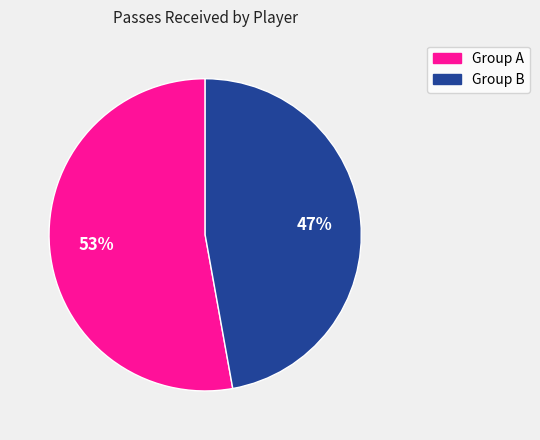

Count the number of slices in the pie.

2